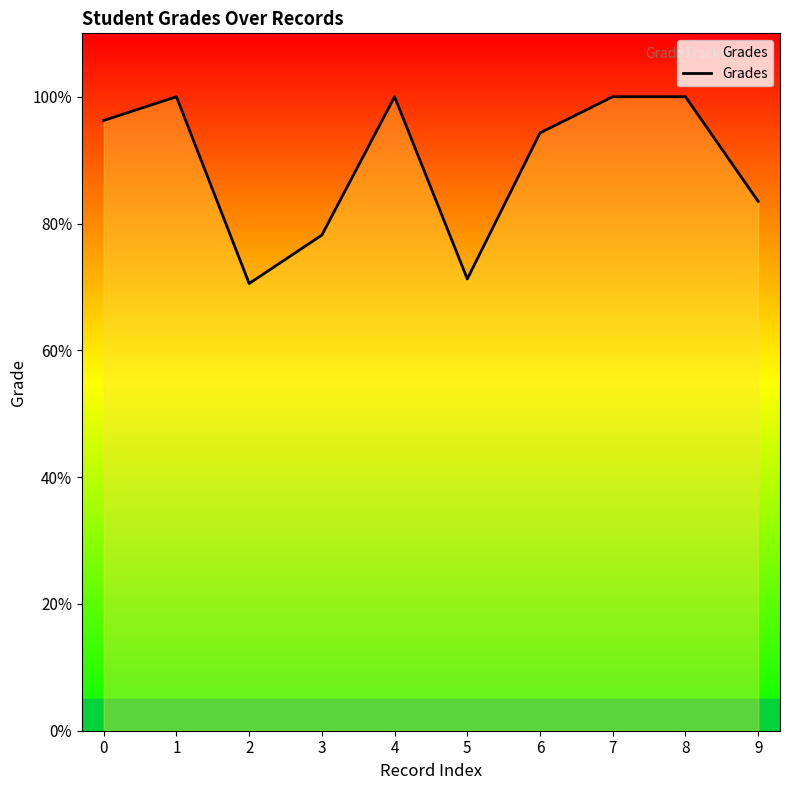

What is the minimum value shown in the chart?

70.5